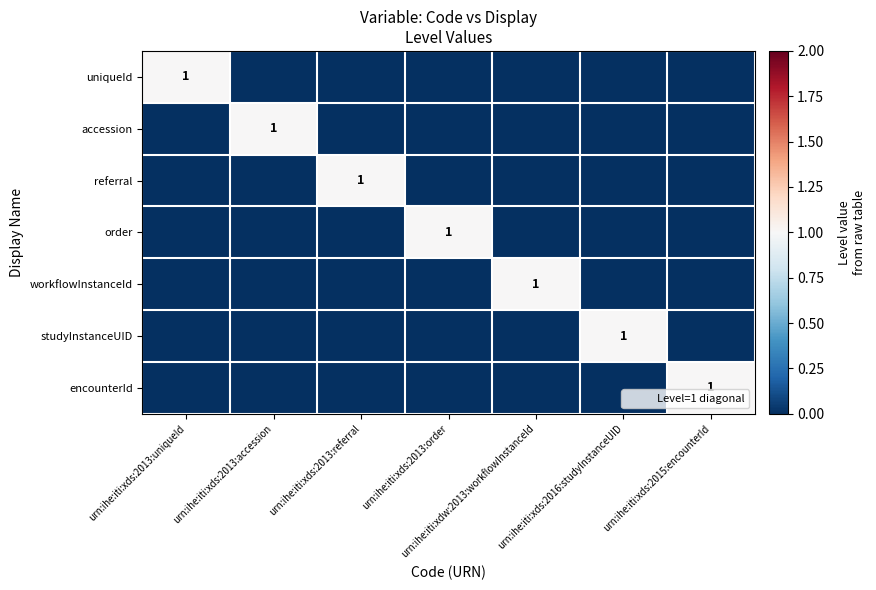

Rank the categories by accession value from highest to lowest.

urn:ihe:iti:xds:2013:accession, urn:ihe:iti:xds:2013:uniqueId, urn:ihe:iti:xds:2013:referral, urn:ihe:iti:xds:2013:order, urn:ihe:iti:xdw:2013:workflowInstanceId, urn:ihe:iti:xds:2016:studyInstanceUID, urn:ihe:iti:xds:2015:encounterId